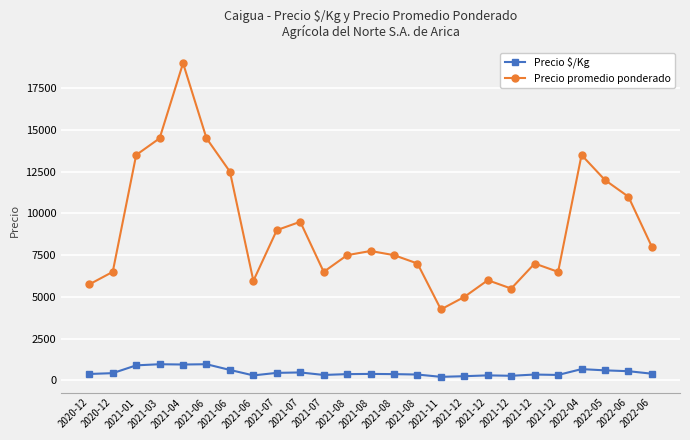

What are all the series names shown in the legend?

Precio $/Kg, Precio promedio ponderado